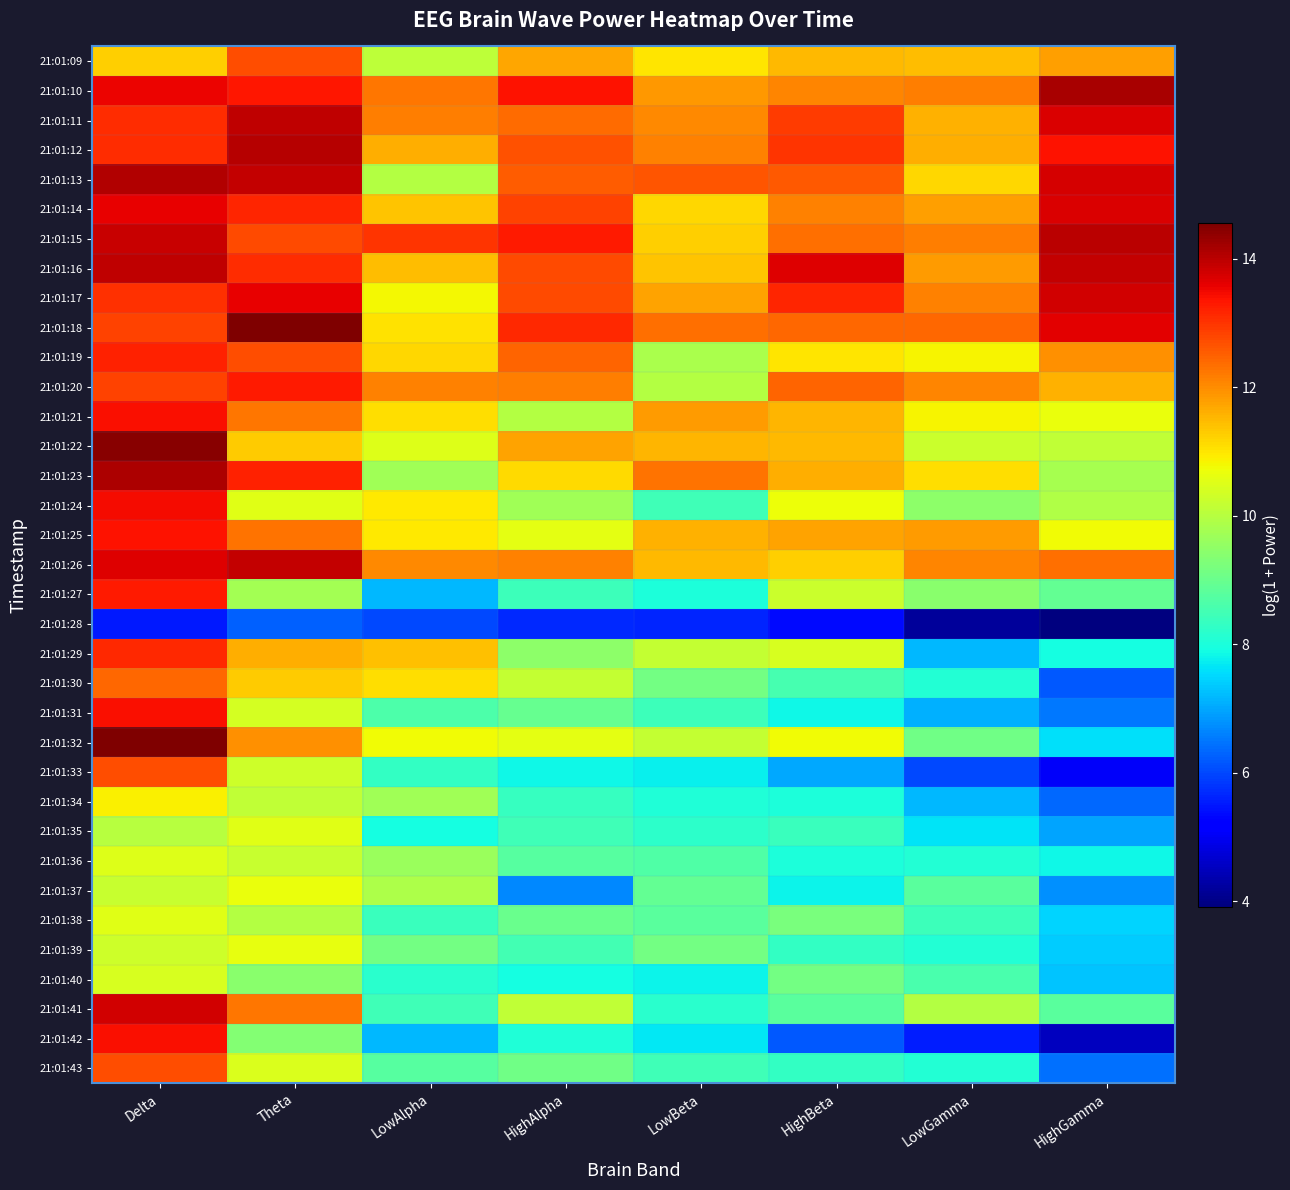

What is the total value across all series at HighAlpha?

363.3